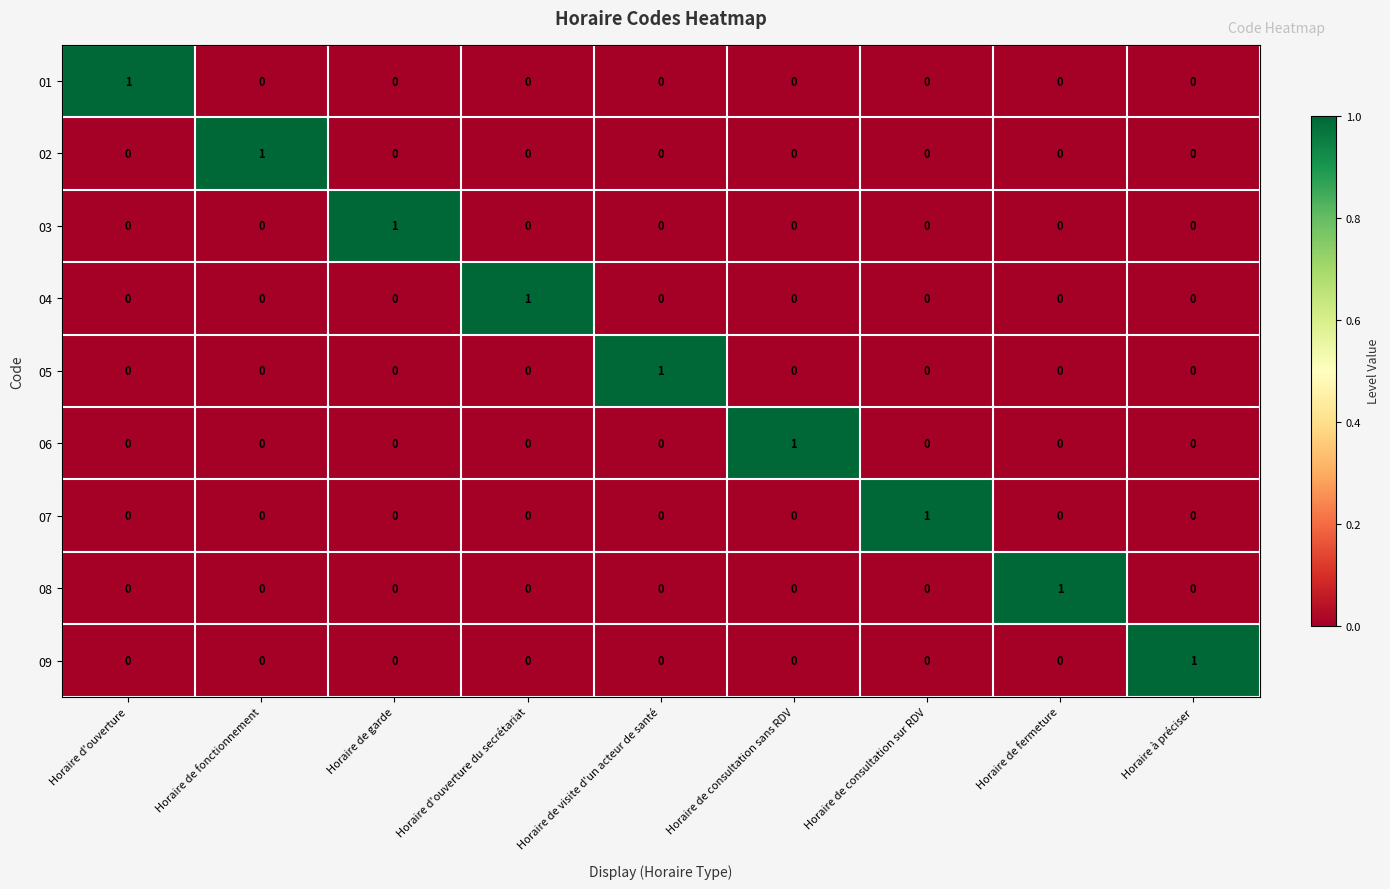

At which label does 06 reach its peak?

Horaire de consultation sans RDV